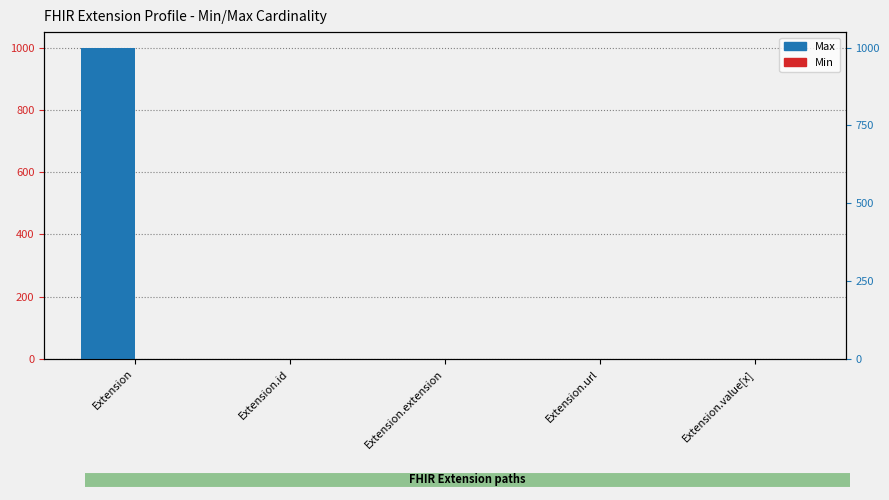

How many bars are there in total?

10